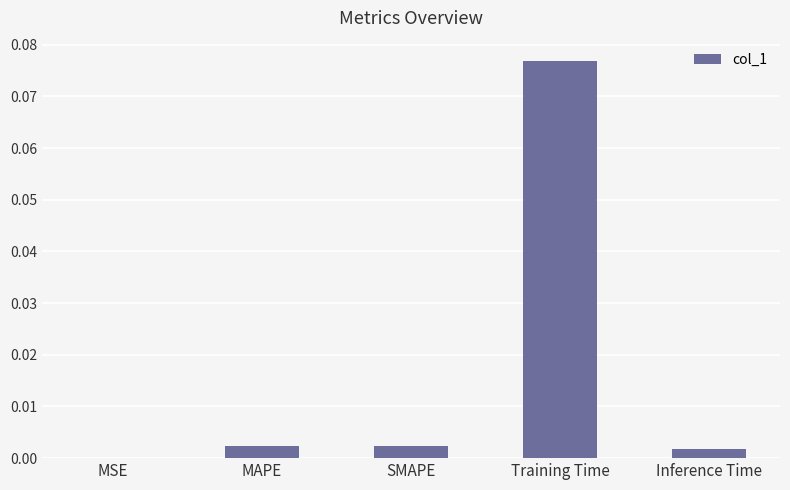

What is the change in value from MAPE to Training Time?

+0.1